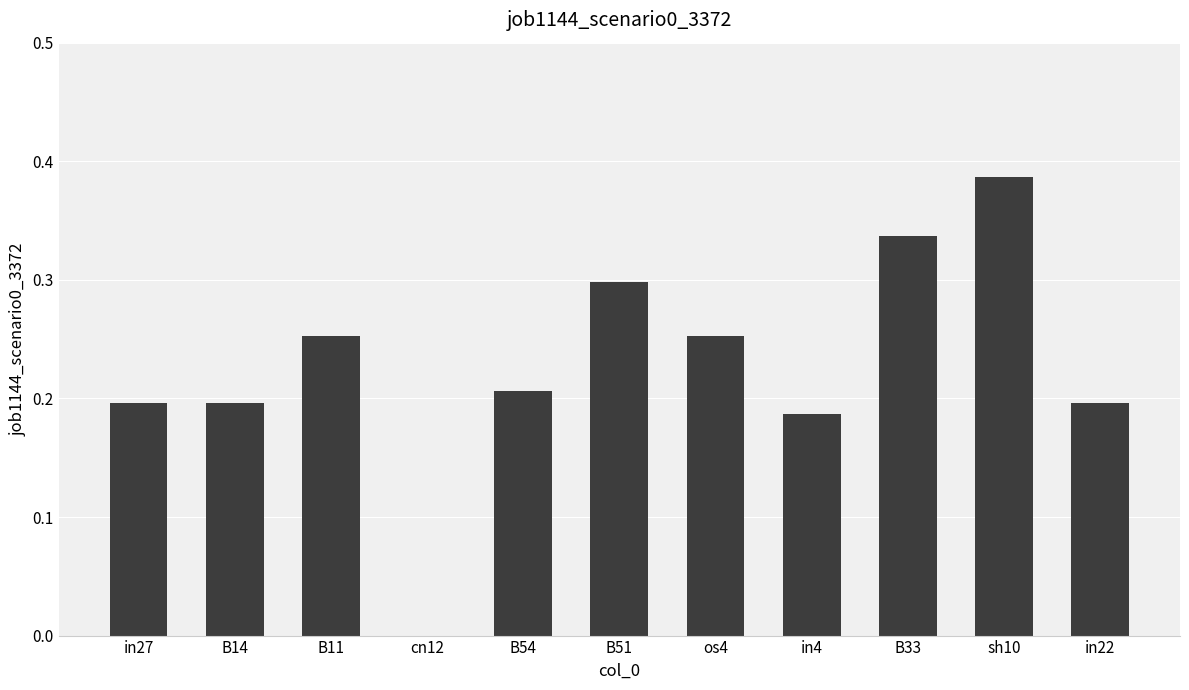

What is the sum of all values?

2.5